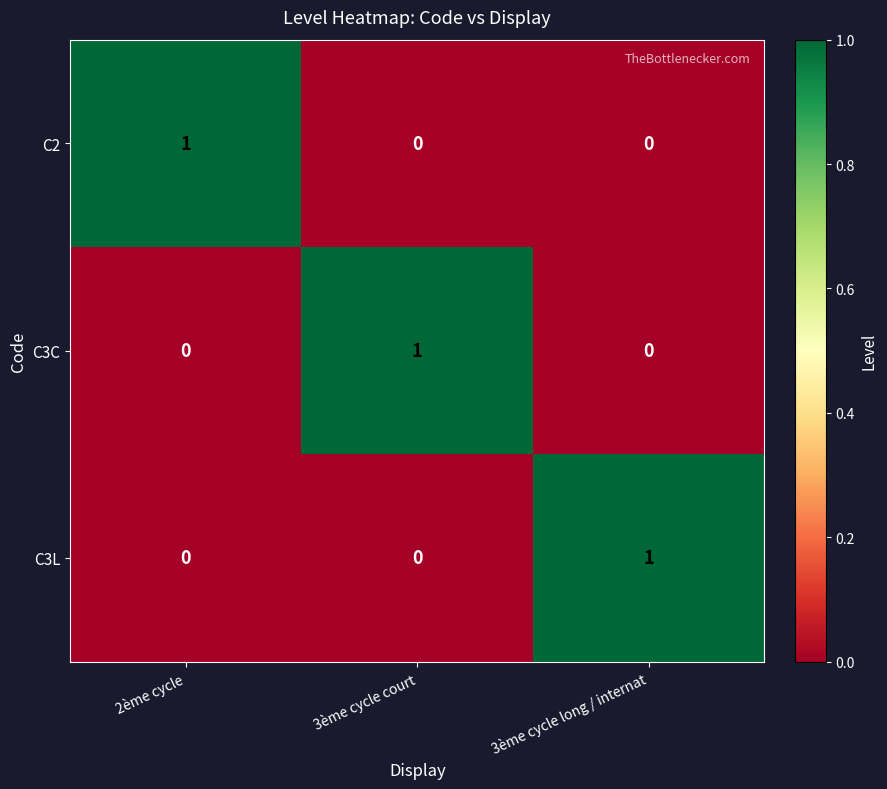

At how many categories does at least one series exceed 0?

3